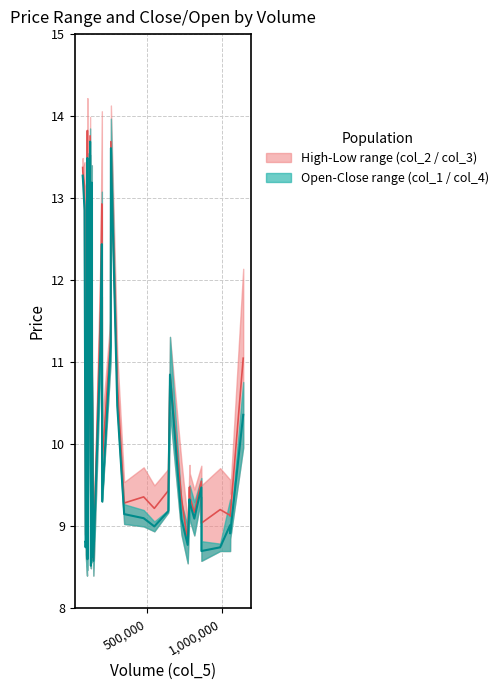

What is the value of the col_2 point at the 18th from the left?

10.7